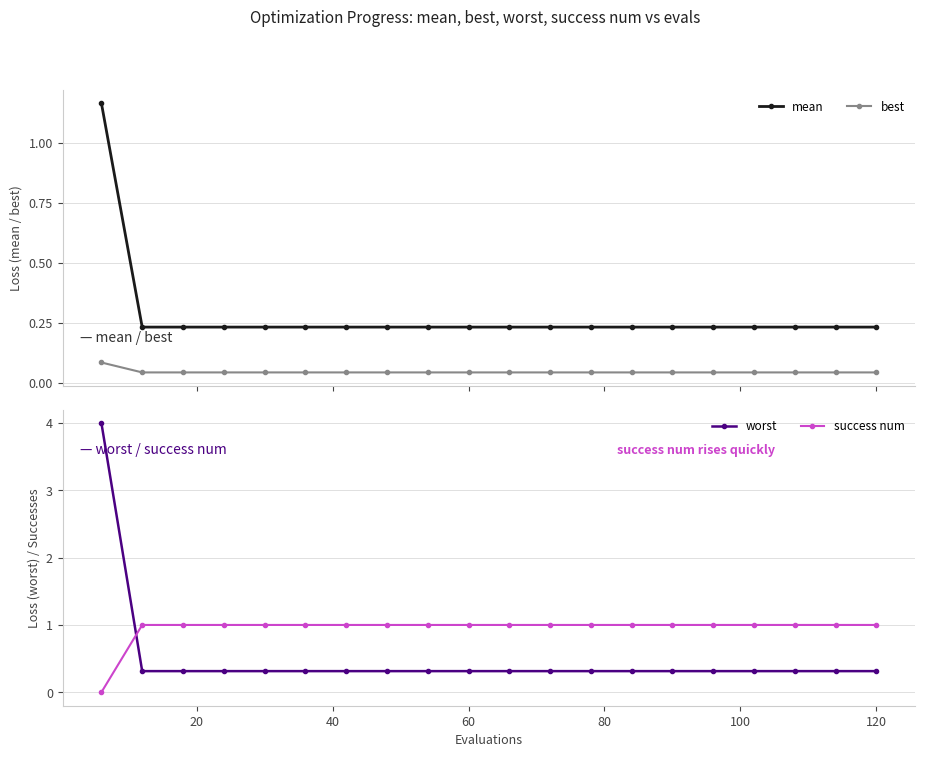

True or false: worst and mean intersect in this chart.

False